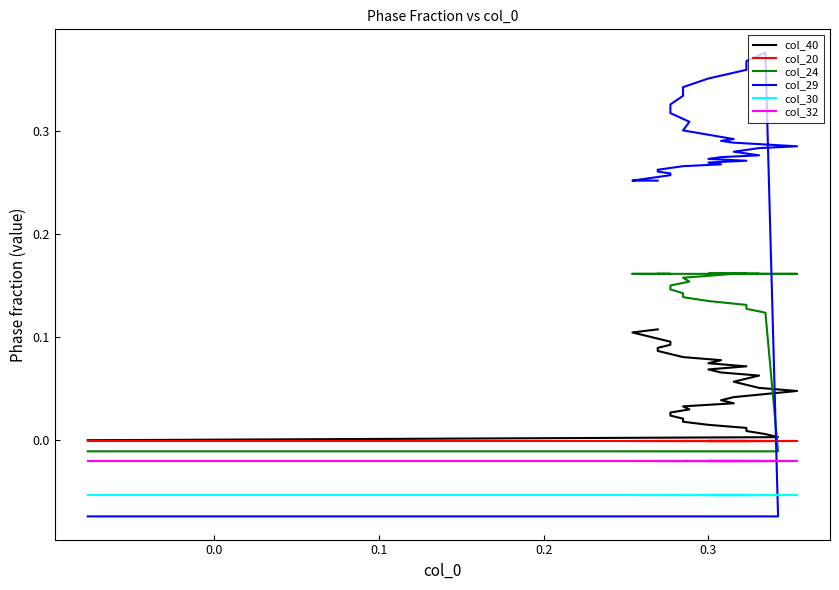

Rank the series by their maximum value, from highest to lowest.

col_29, col_24, col_40, col_20, col_32, col_30